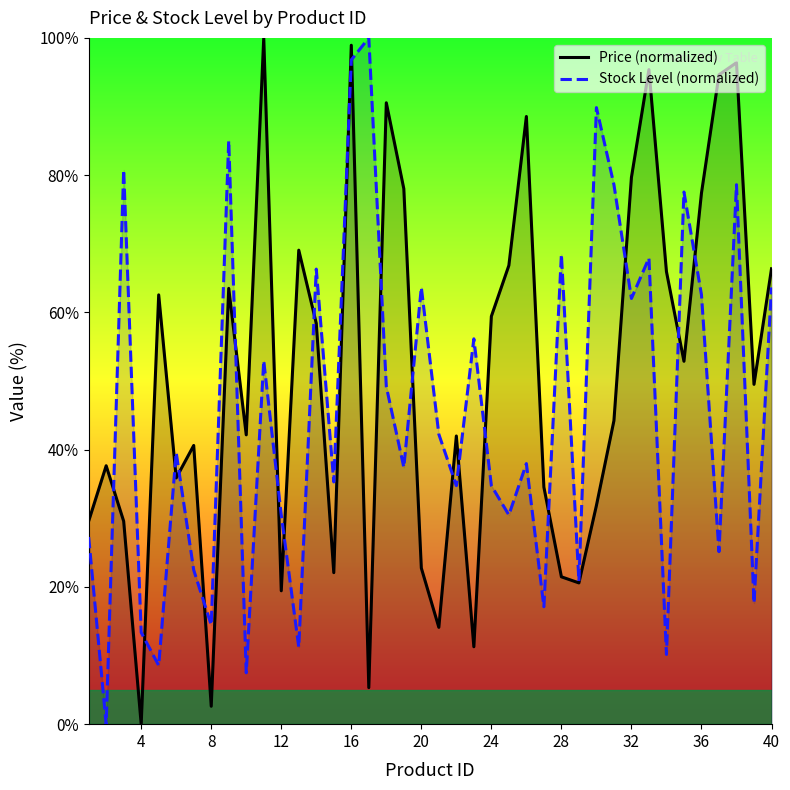

Rank the series by their average value, from highest to lowest.

Price (normalized), Stock Level (normalized)